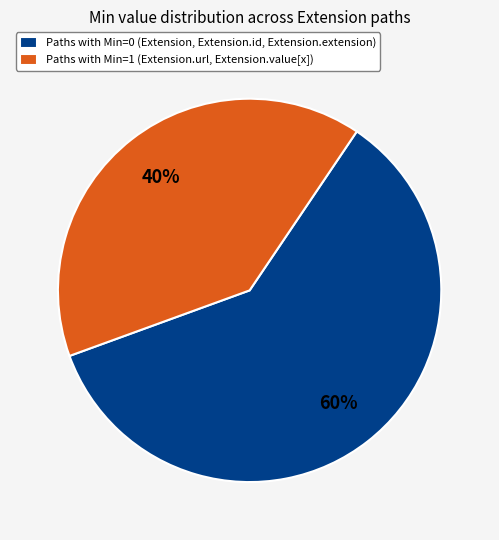

Count the number of slices in the pie.

2